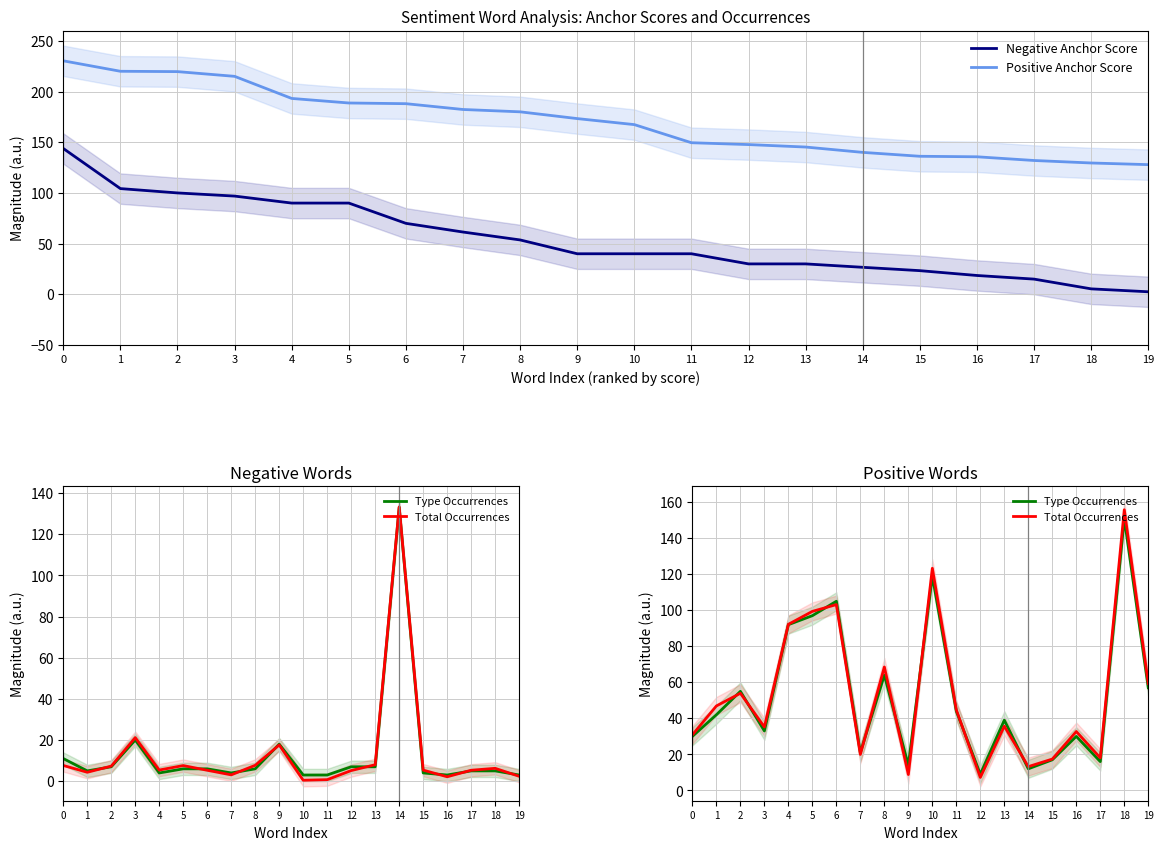

Between 4 and 15, which series saw the biggest shift?

Type Occurrences